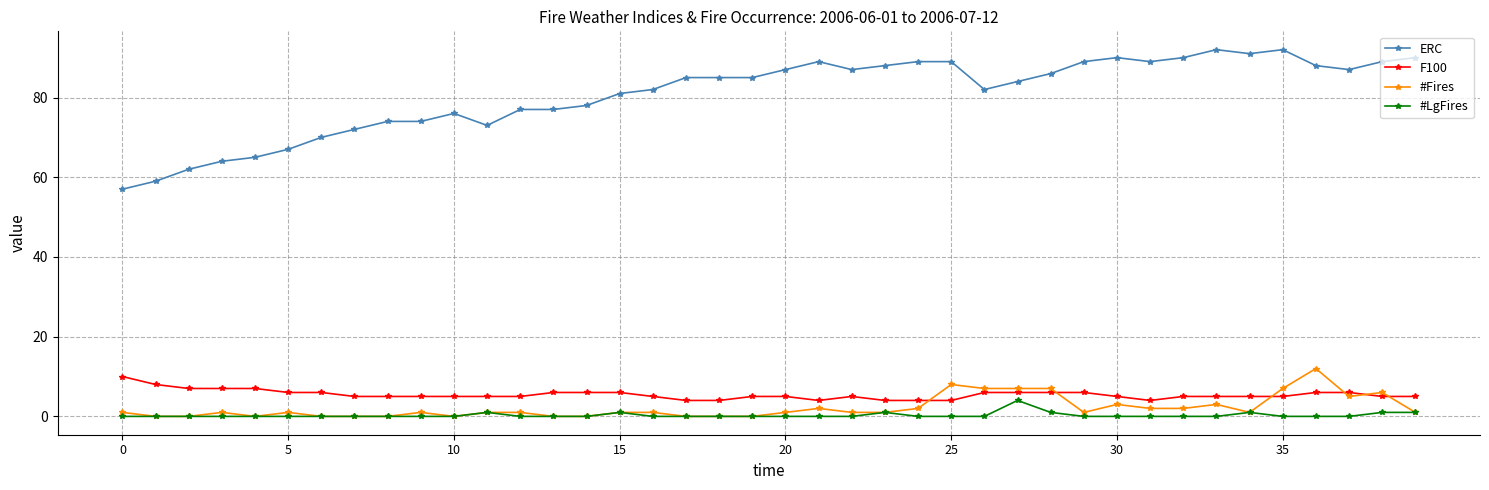

What is the maximum value for #LgFires?

4